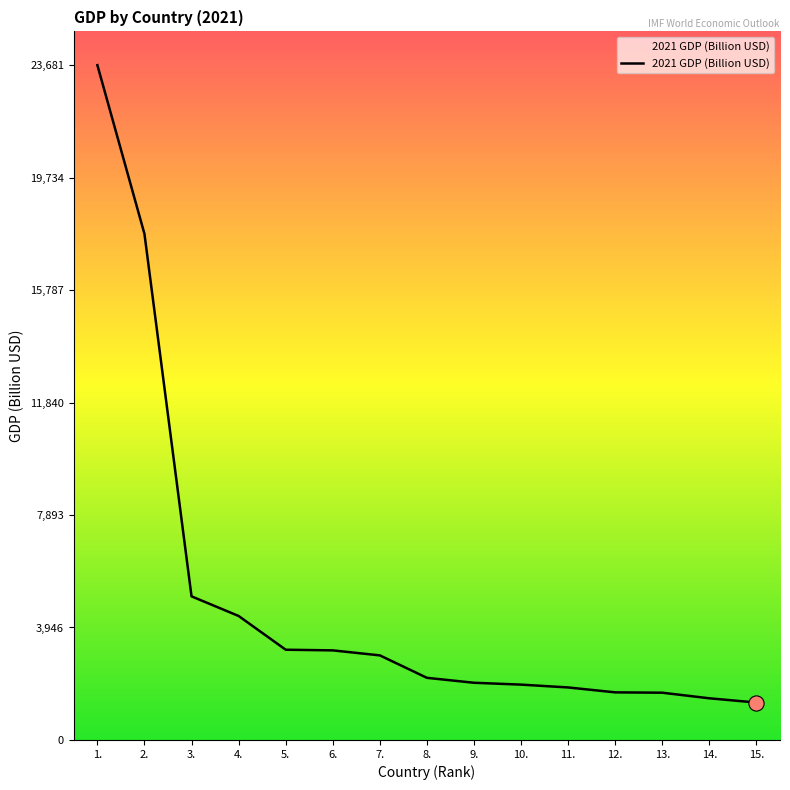

Approximately how many times larger is the value at 15. compared to 3.?

0.3